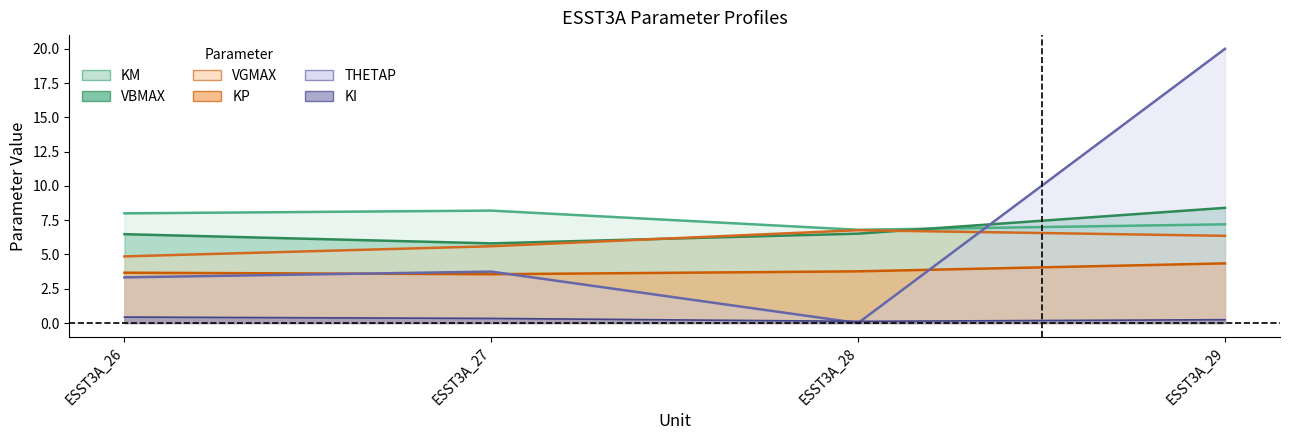

What are all the series names shown in the legend?

KM, KP, KI, VBMAX, VGMAX, THETAP